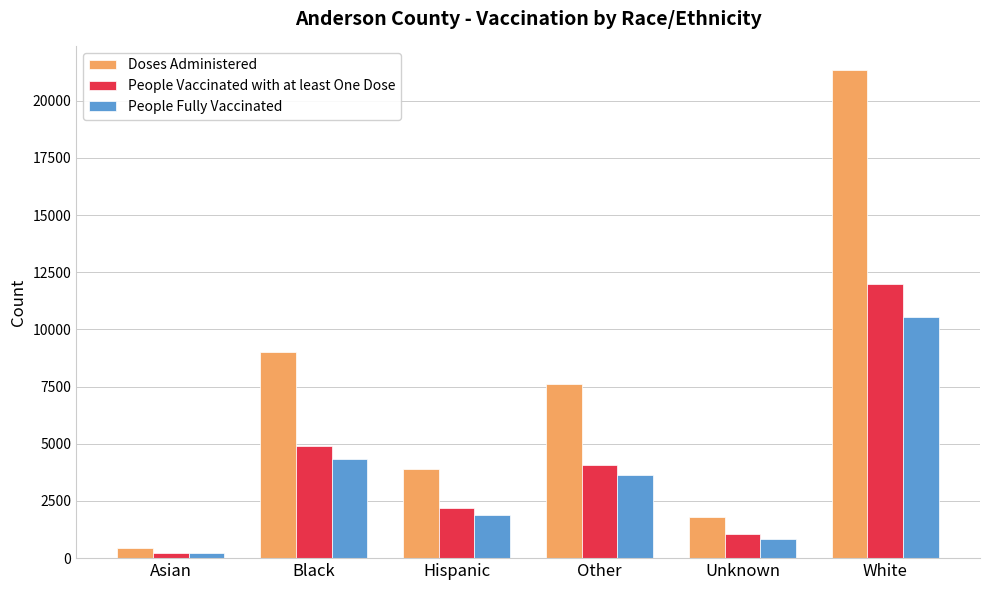

At how many categories does at least one series exceed 755?

5